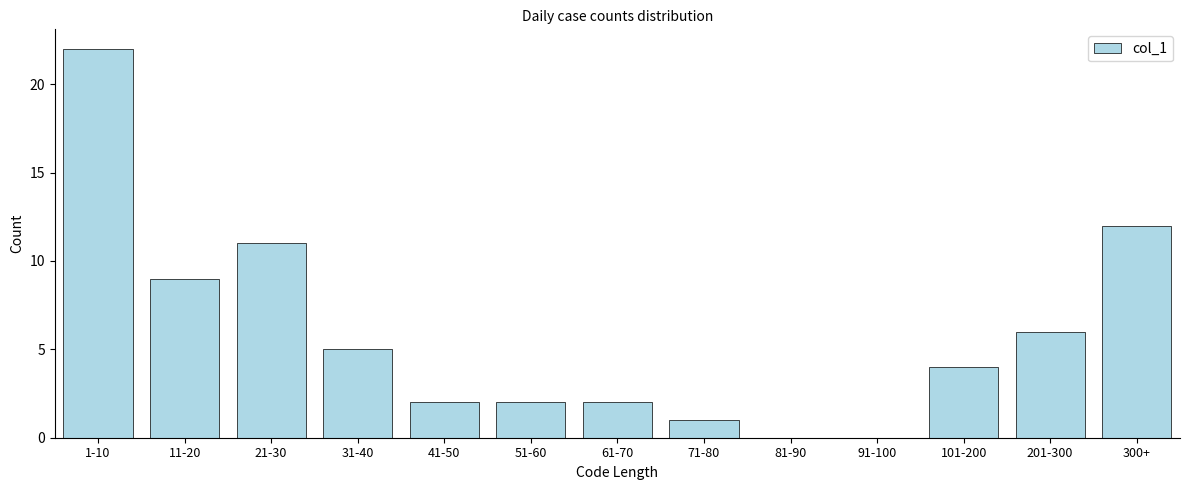

Reading left to right, what are all the values shown in this chart?

1-10=22	11-20=9	21-30=11	31-40=5	41-50=2	51-60=2	61-70=2	71-80=1	81-90=0	91-100=0	101-200=4	201-300=6	300+=12